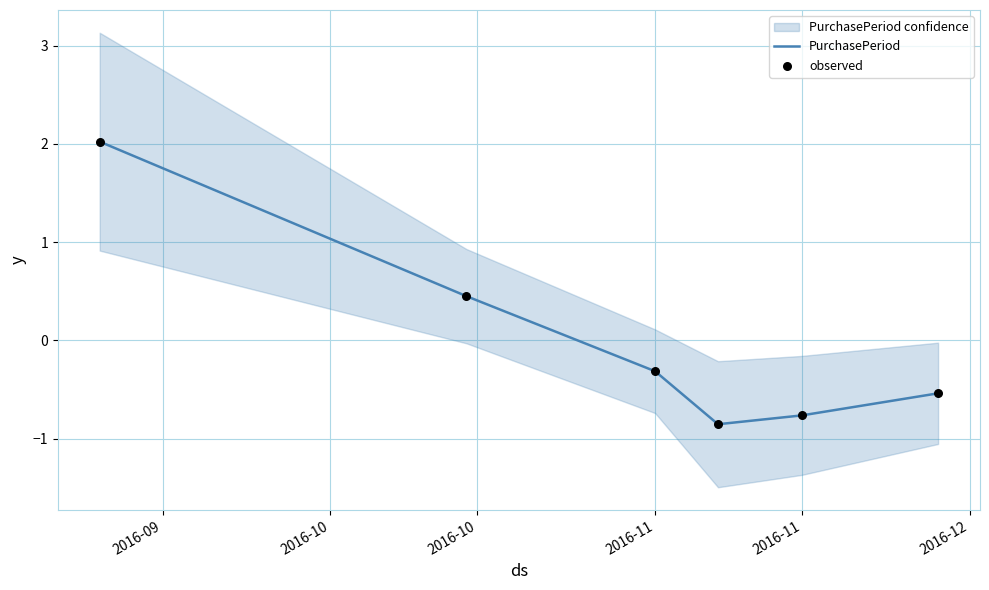

Which series contains the highest Y value?

PurchasePeriod